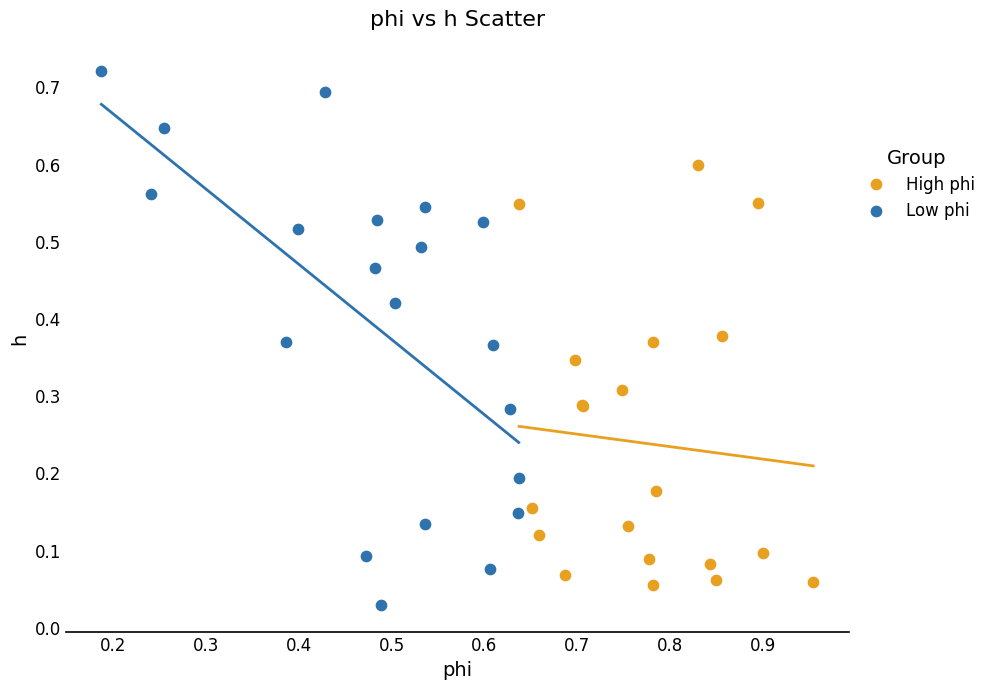

Which series reaches the maximum Y coordinate?

Low phi